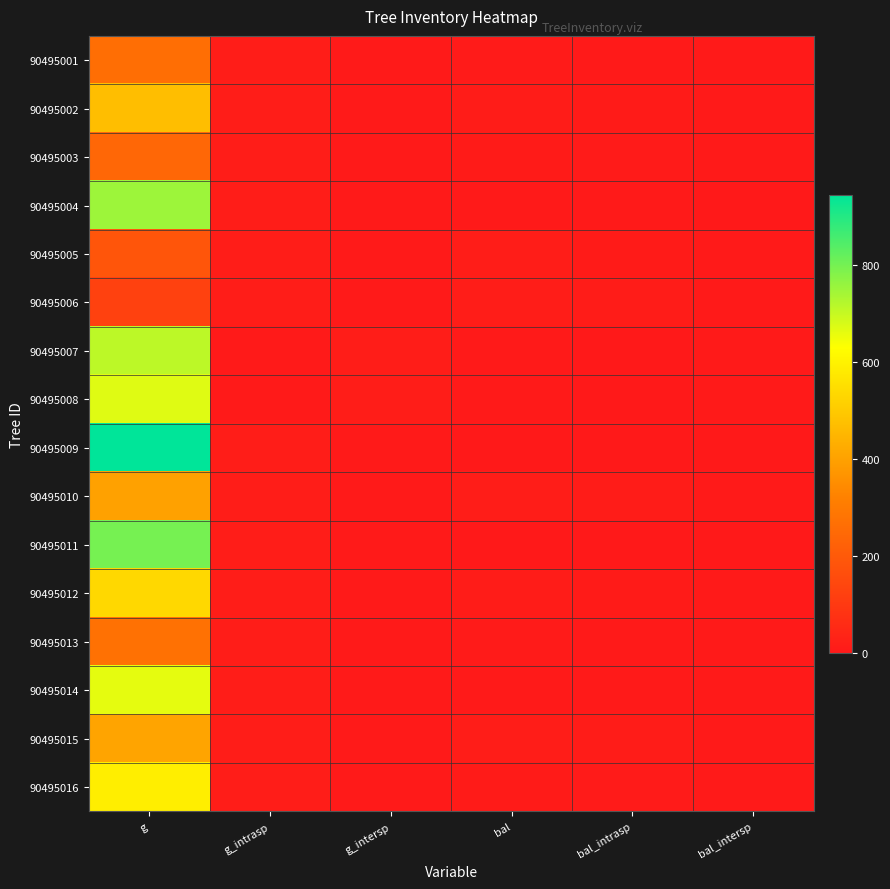

At which category is the sum across all series the highest?

g